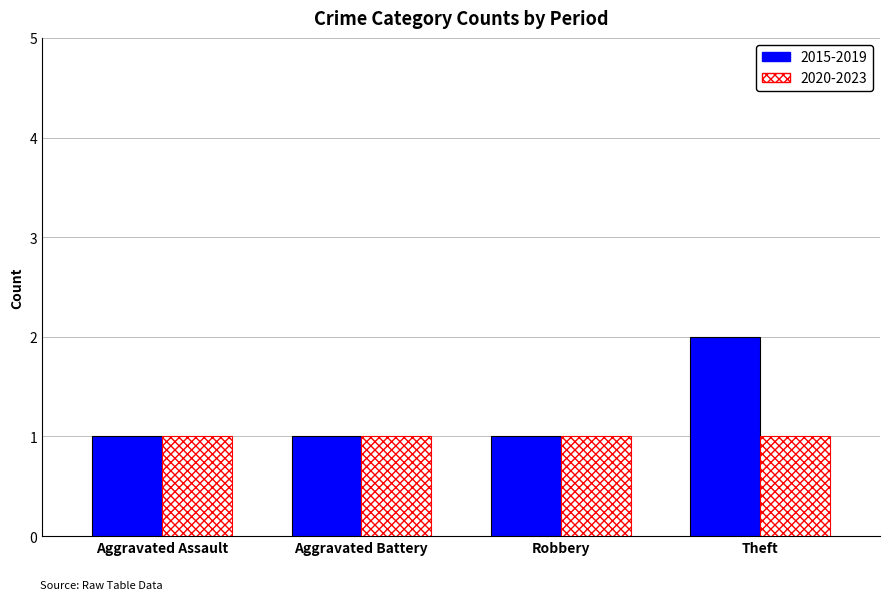

Which series has the largest total across all categories?

2015-2019